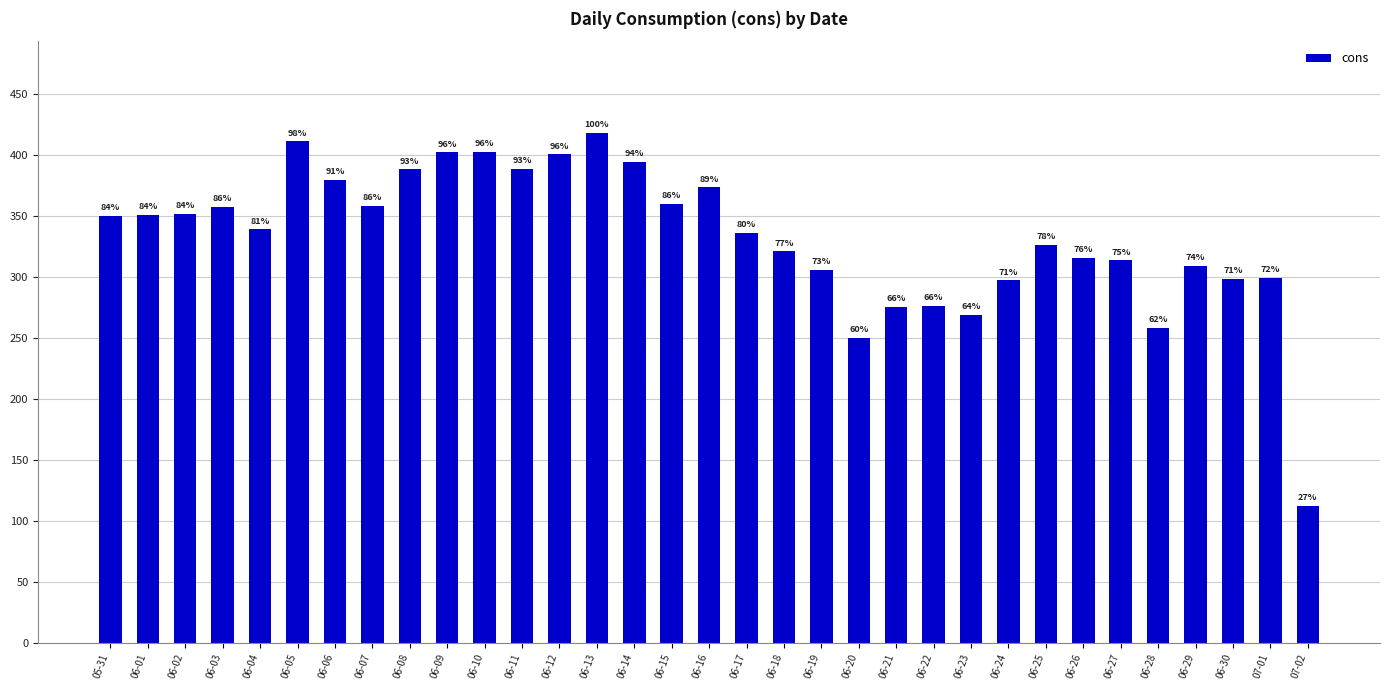

Reading left to right, what are all the values shown in this chart?

05-31=350.3	06-01=350.9	06-02=351.6	06-03=357.7	06-04=339.0	06-05=411.2	06-06=379.3	06-07=358.5	06-08=388.1	06-09=402.2	06-10=402.4	06-11=388.5	06-12=400.4	06-13=418.0	06-14=394.4	06-15=360.1	06-16=373.4	06-17=336.1	06-18=320.9	06-19=305.8	06-20=250.0	06-21=275.8	06-22=276.2	06-23=268.9	06-24=297.4	06-25=326.3	06-26=315.8	06-27=313.5	06-28=258.5	06-29=309.0	06-30=298.5	07-01=299.2	07-02=112.3